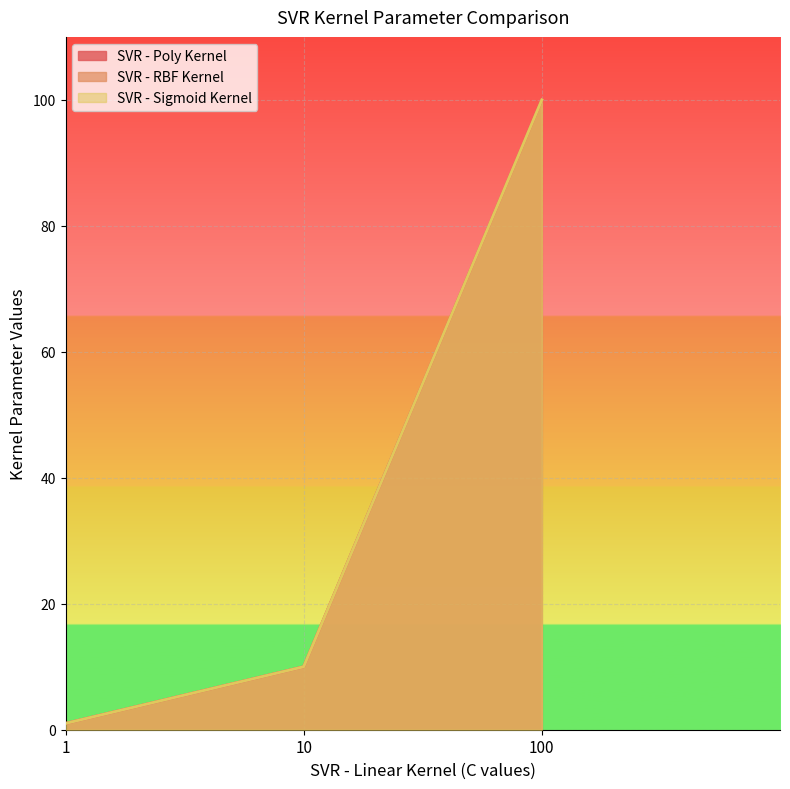

Which series has the largest total across all categories?

SVR - Poly Kernel